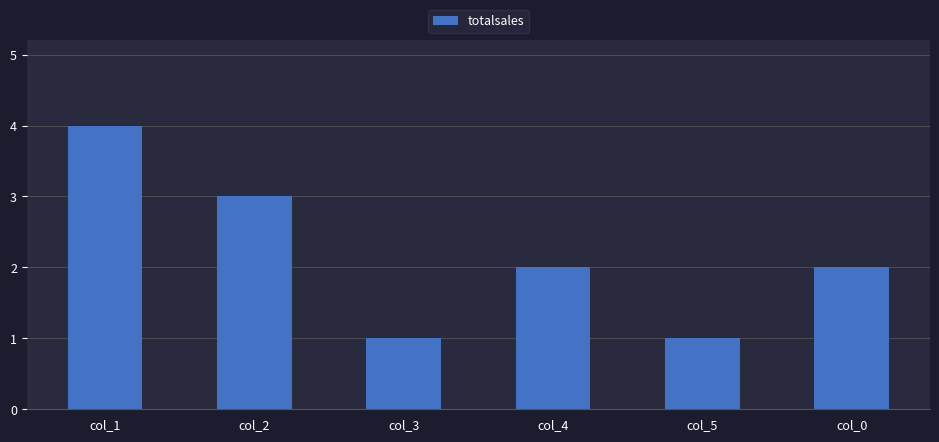

Reading right to left, list all the values displayed in this chart.

col_0=2	col_5=1	col_4=2	col_3=1	col_2=3	col_1=4